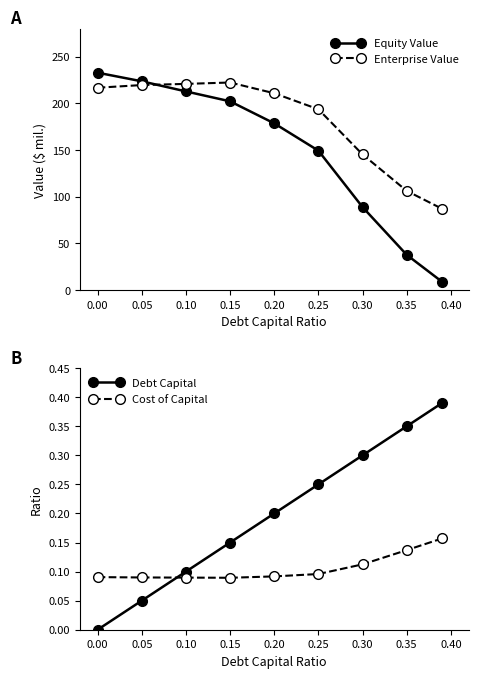

The value of Enterprise Value at 0.25 is 55.9. True or false?

False